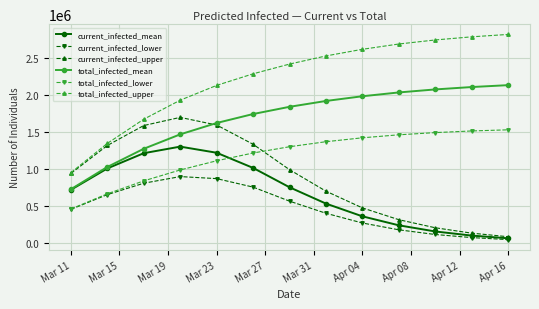

Does the chart have visible grid lines?

Yes